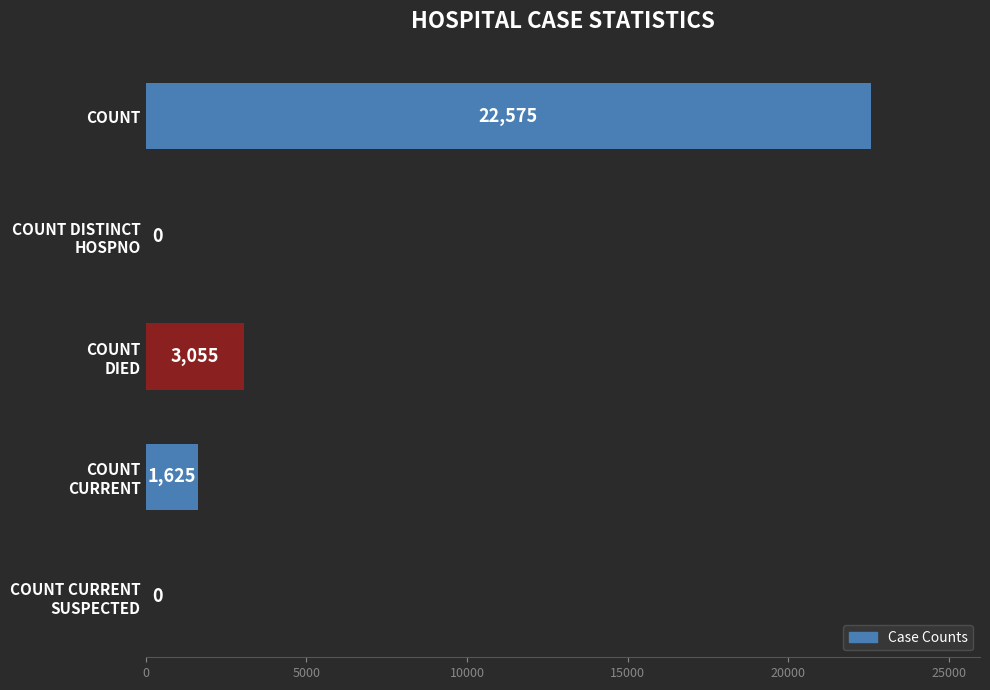

Which category has the highest value across all series?

COUNT